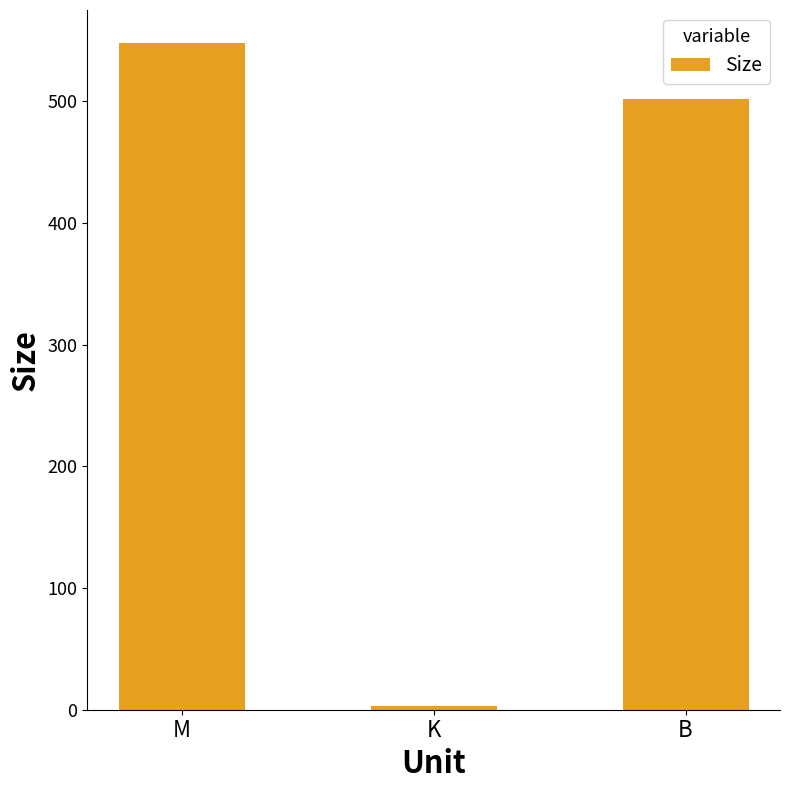

What is the label of the 2nd bar from the right?

K